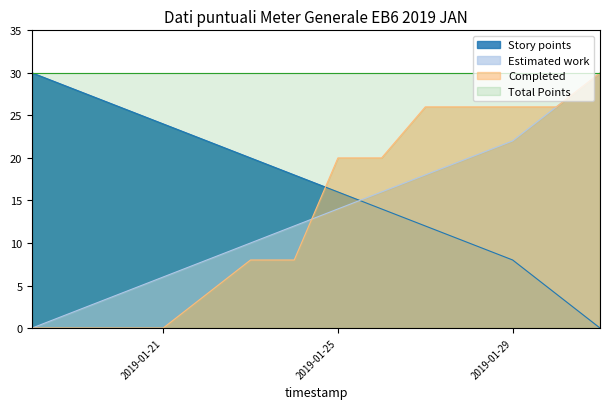

What are all the series names shown in the legend?

Story points, Estimated work, Completed, Total Points